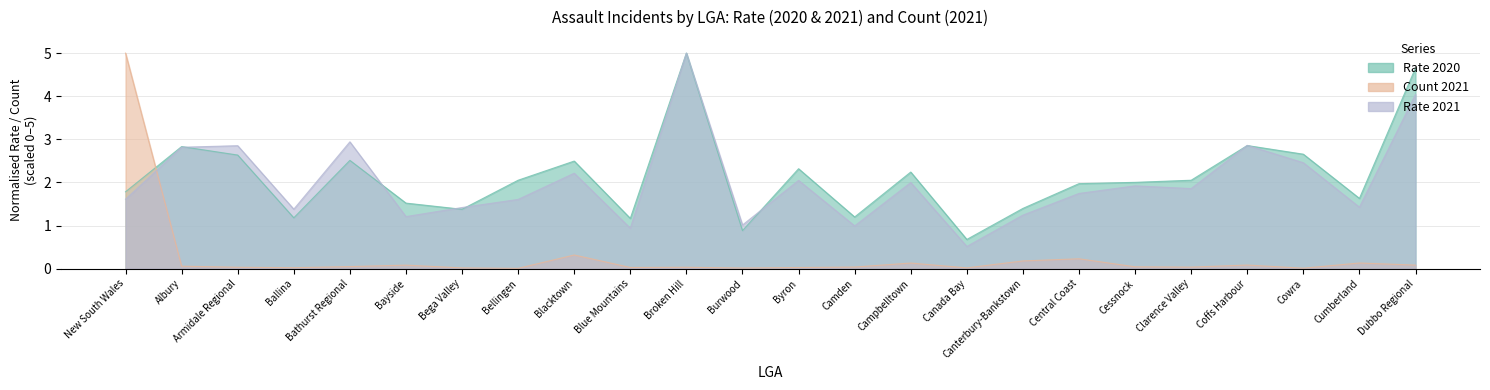

What position from the right is Canterbury-Bankstown?

8